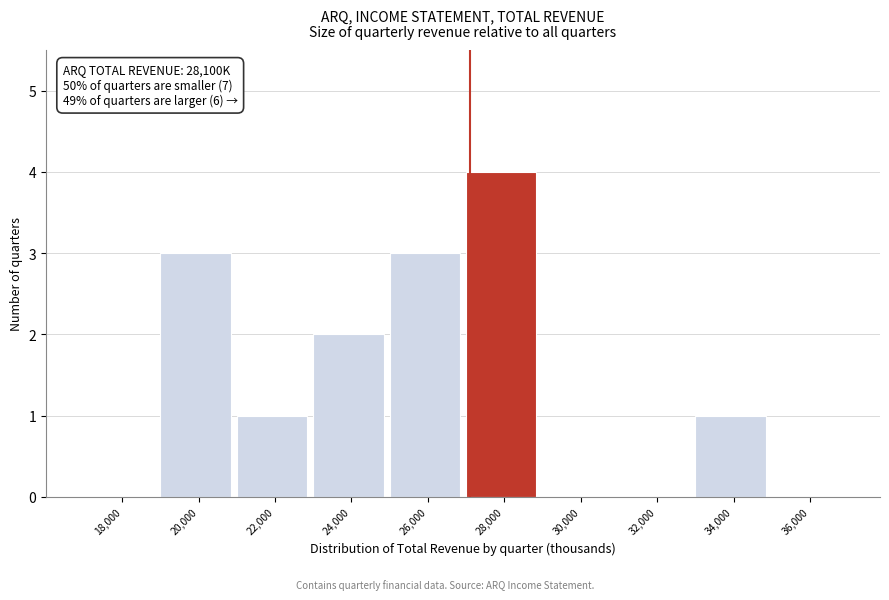

Reading right to left, what are all the values shown in this chart?

36,000=0	34,000=1	32,000=0	30,000=0	28,000=4	26,000=3	24,000=2	22,000=1	20,000=3	18,000=0